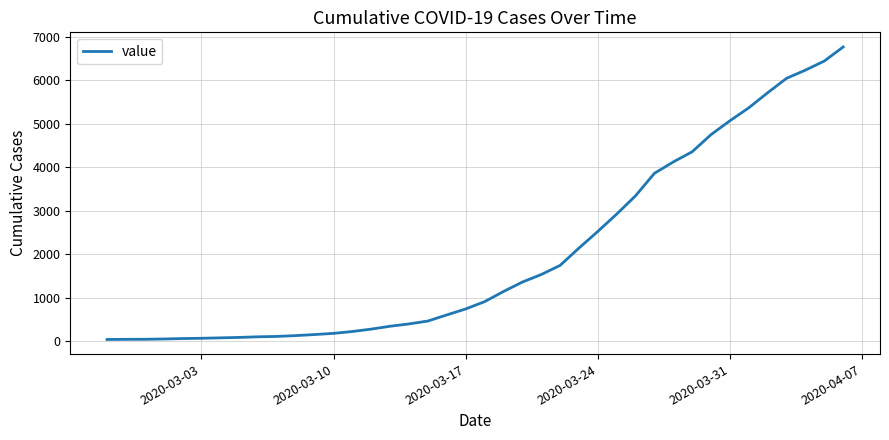

What is the greatest value displayed?

6760